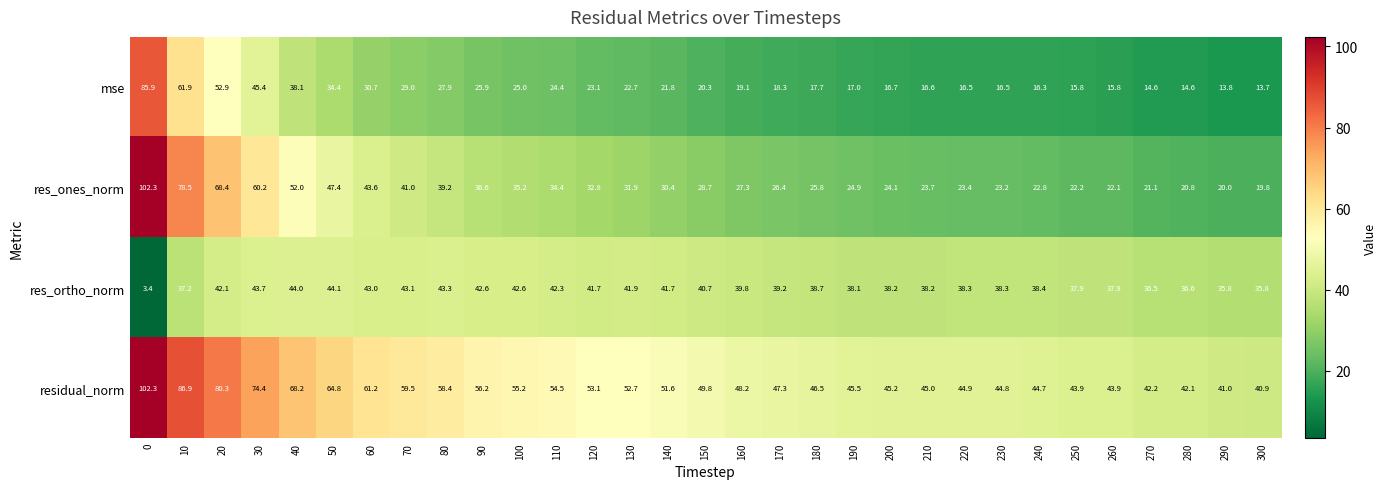

Between 60 and 230, which series saw the biggest shift?

res_ones_norm